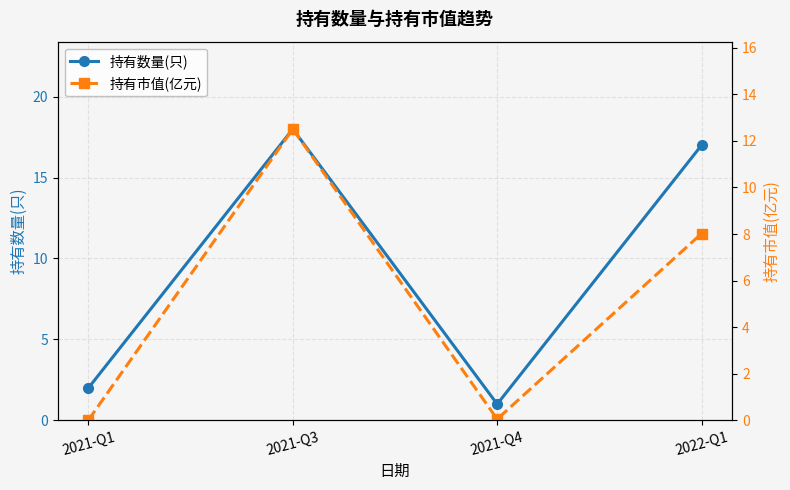

Reading left to right, what are all the values shown in this chart?

持有数量(只): 2.0	18.0	1.0	17.0
持有市值(亿元): 0.0	12.5	0.1	8.0